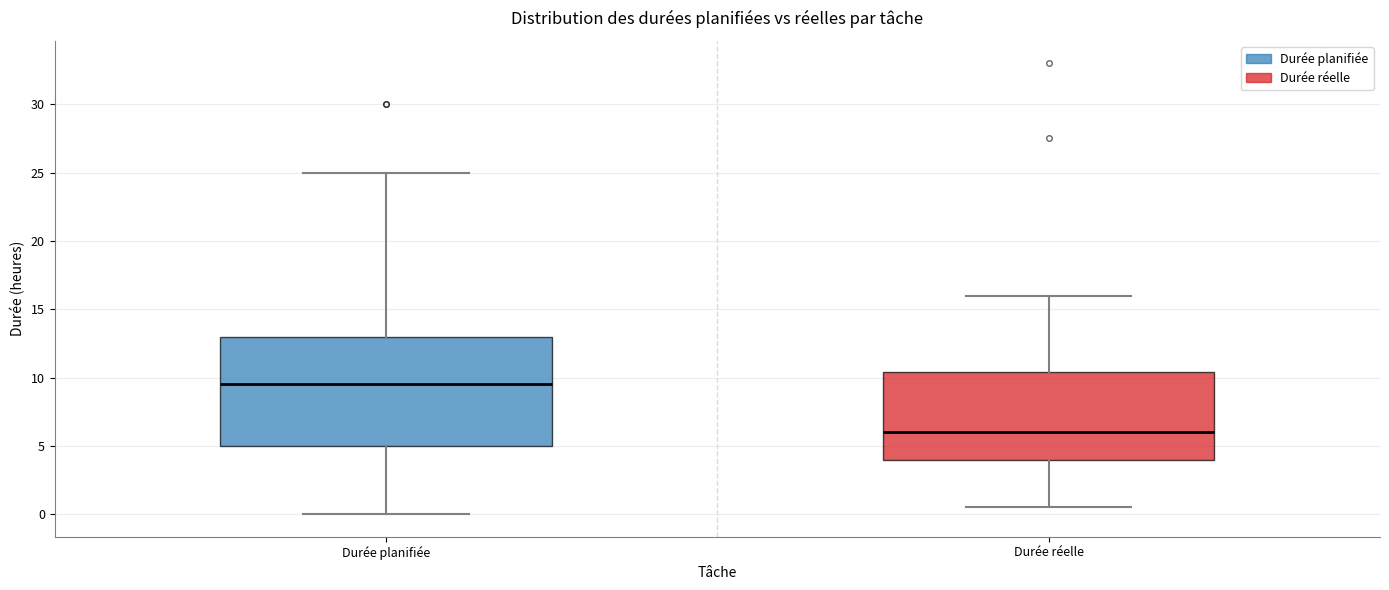

Where does the median line of the box for Durée réelle sit on the y-axis? The values are not printed on the chart, so give them approximately, as read against the axis.

6.0